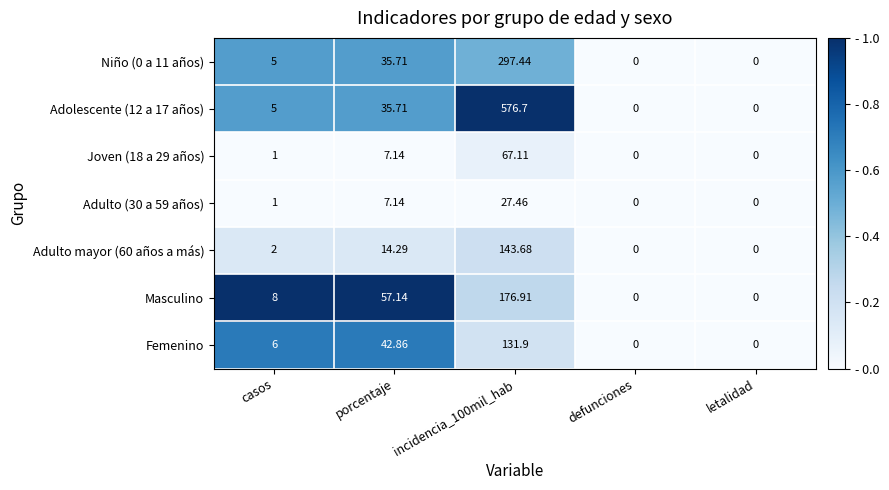

Is the value of Masculino at porcentaje greater than the value of Femenino at porcentaje?

Yes